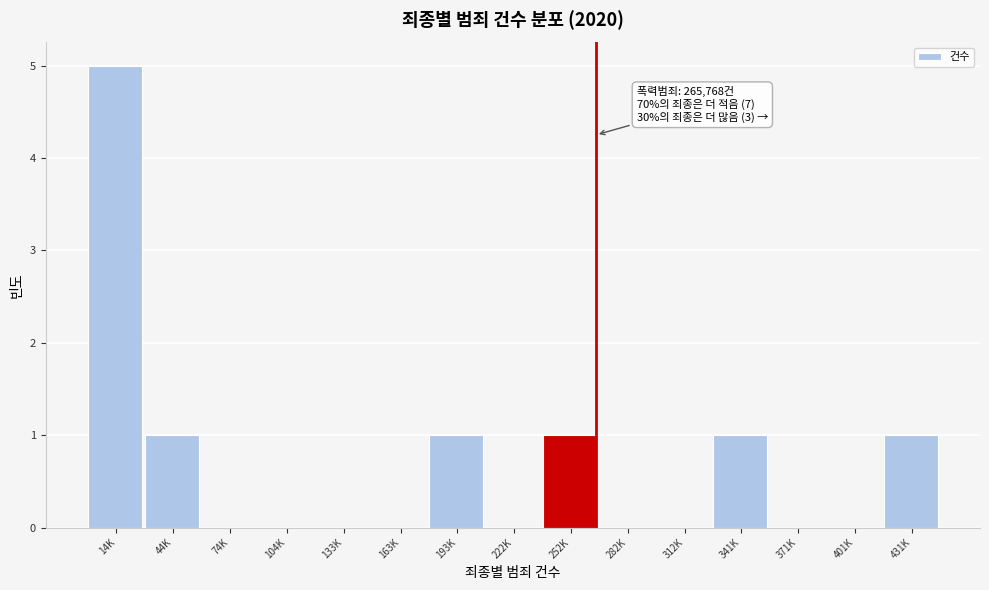

Reading right to left, what are all the values shown in this chart?

431K=1	401K=0	371K=0	341K=1	312K=0	282K=0	252K=1	222K=0	193K=1	163K=0	133K=0	104K=0	74K=0	44K=1	14K=5